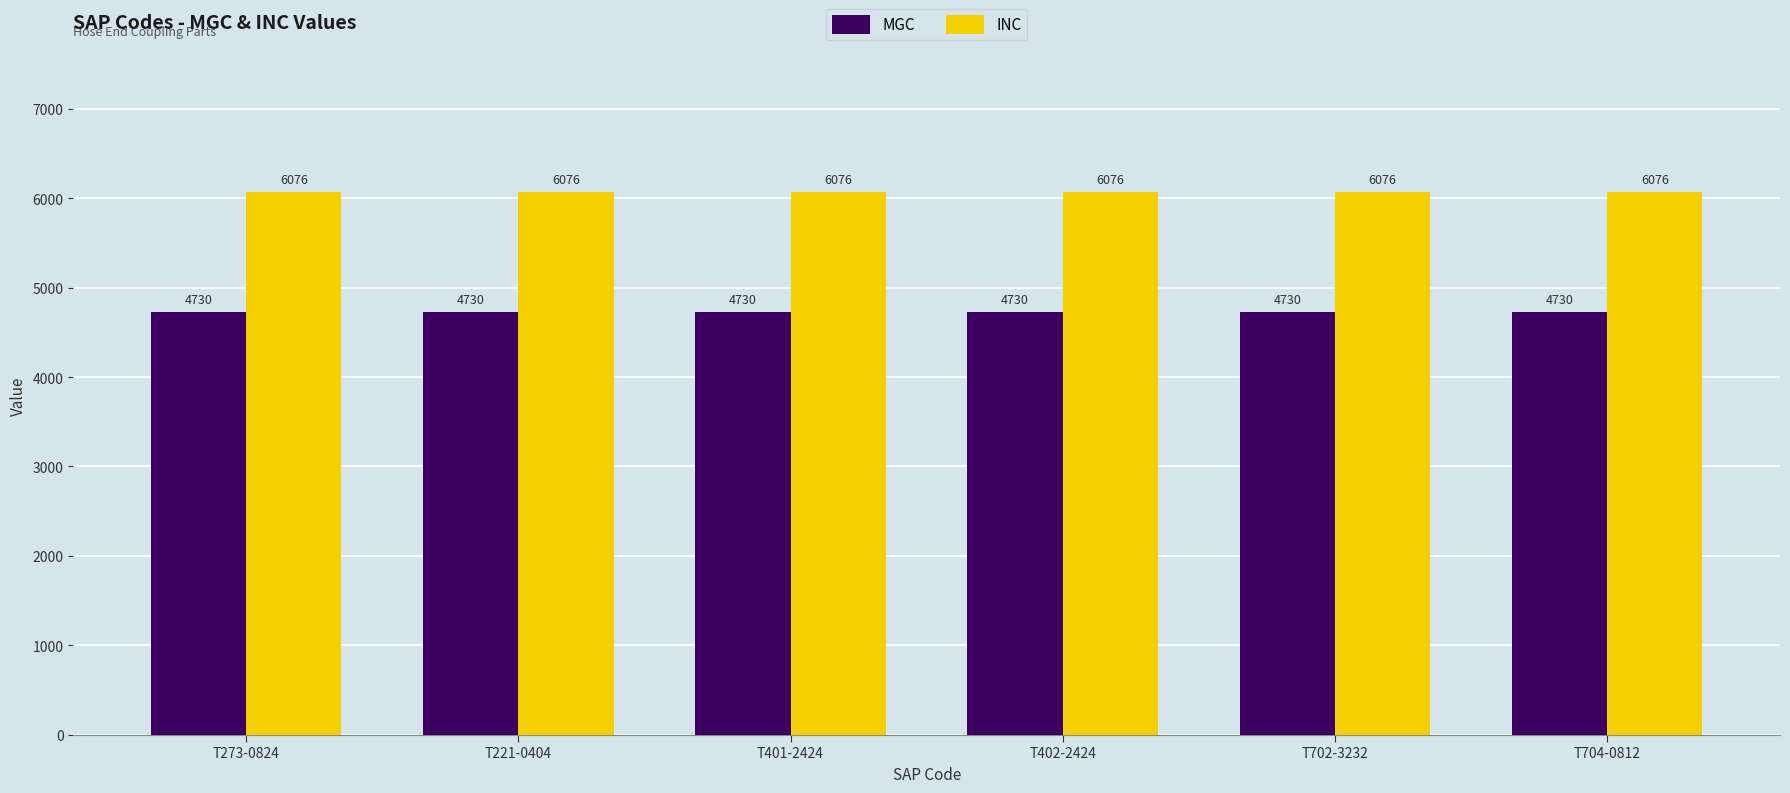

At how many categories does at least one series exceed 5679?

6